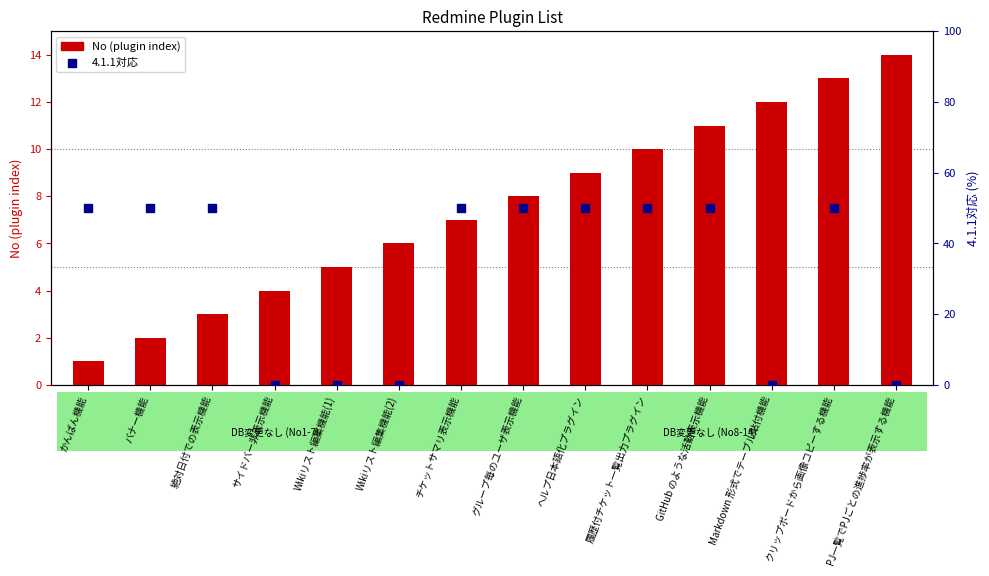

What are all the series names shown in the legend?

No (plugin index), 4.1.1対応 (within sample)